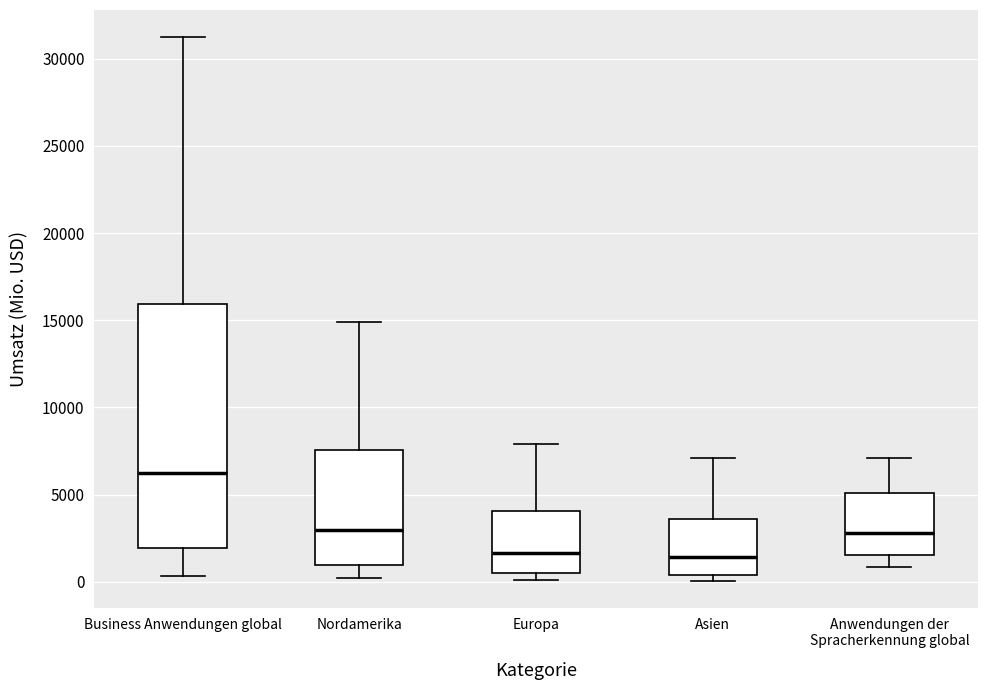

Where is the lower edge of the box for Business Anwendungen global on the y-axis? The values are not printed on the chart, so give them approximately, as read against the axis.

2000